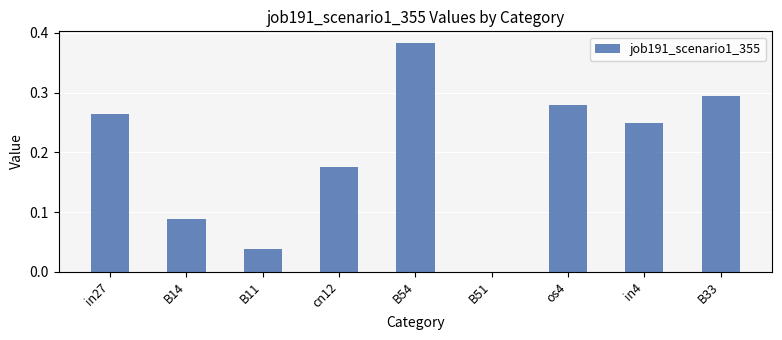

Which label corresponds to the largest value in the chart?

B54